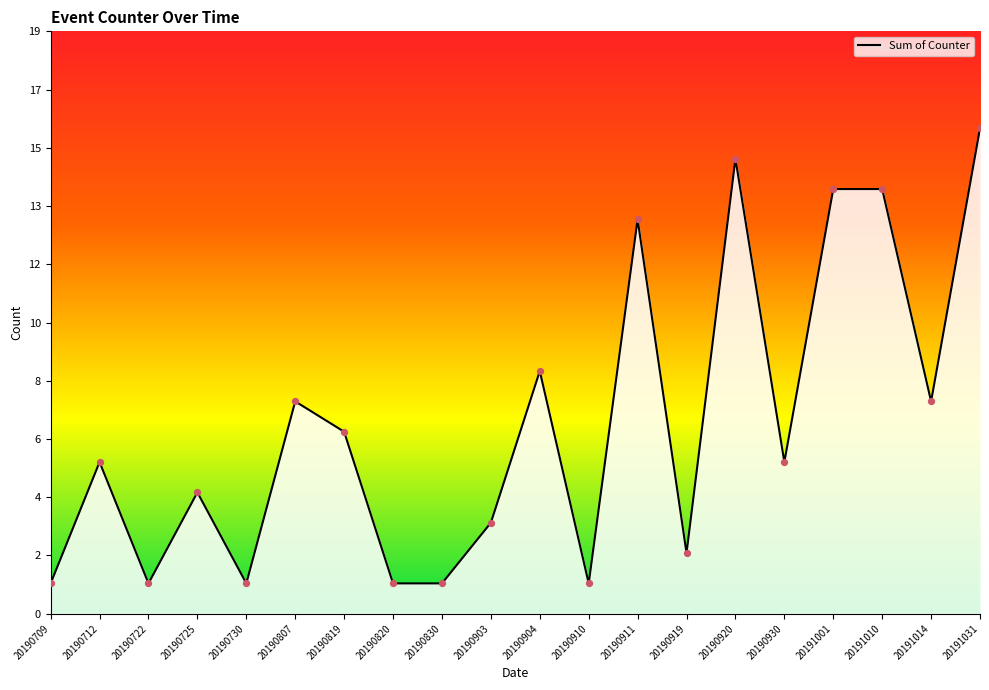

What is the ratio of the value at 20190920 to the value at 20190712?

3.0